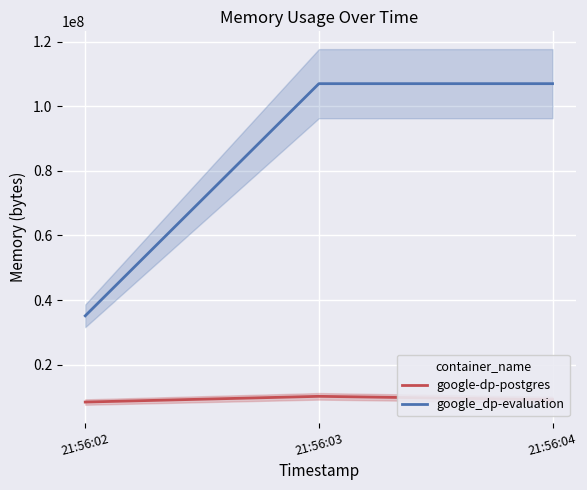

Is this an area chart (filled region under the line)?

No